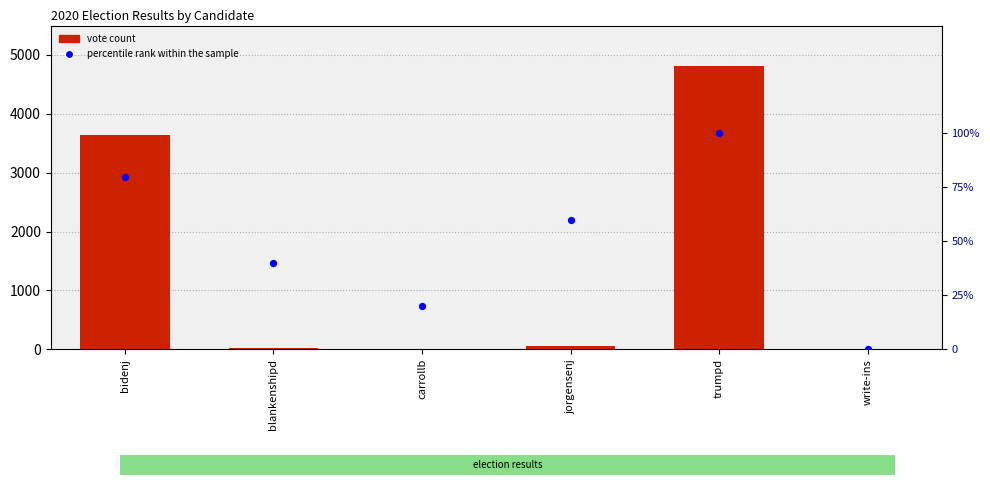

Is the value of VOTES at trumpd greater than the value of percentile rank within the sample at write-ins?

Yes